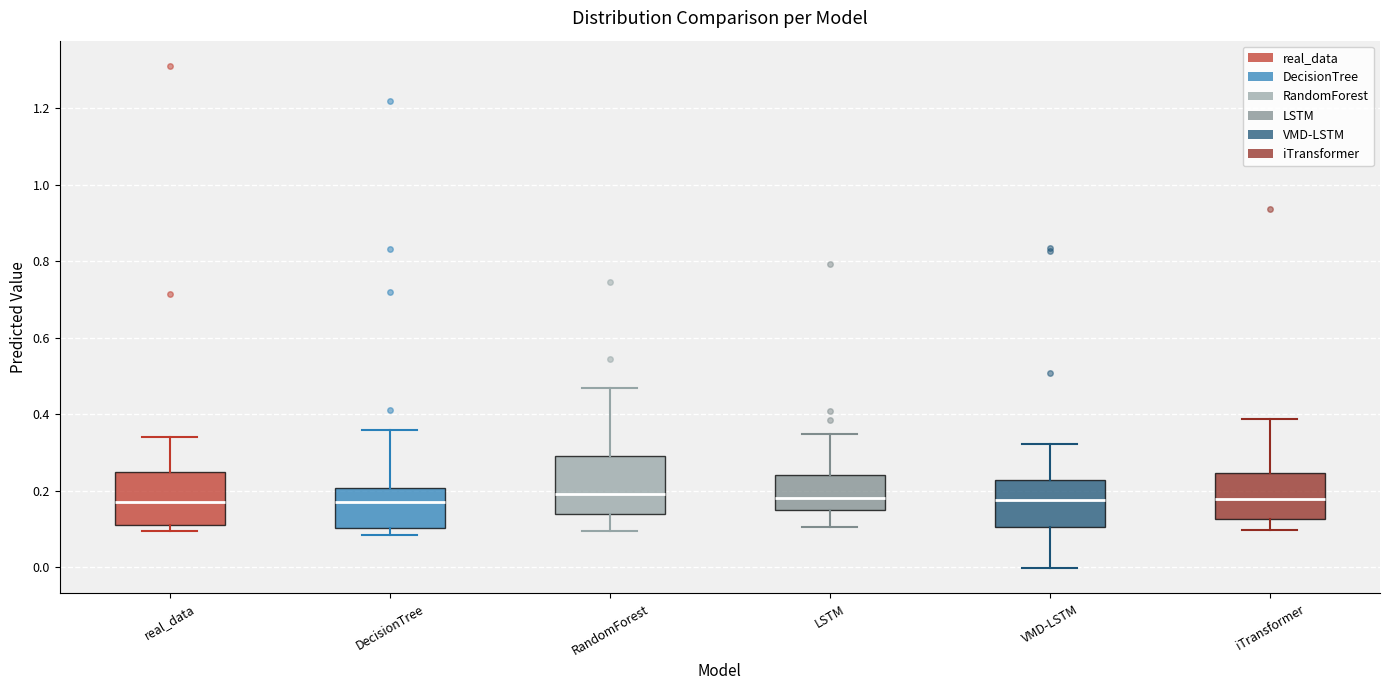

Reading left to right, transcribe this box plot: for each box, give where its median line is, the range the box spans, and where its two whiskers end, as read against the y-axis. The values are not printed on the chart, so give them approximately, as read against the axis.

real_data: median 0.18, box 0.10 to 0.26, whiskers 0.10 (just below the box's lower edge) to 0.34
DecisionTree: median 0.18, box 0.10 to 0.20, whiskers 0.08 to 0.36
RandomForest: median 0.20, box 0.14 to 0.30, whiskers 0.10 to 0.46
LSTM: median 0.18, box 0.14 to 0.24, whiskers 0.10 to 0.34
VMD-LSTM: median 0.18, box 0.10 to 0.22, whiskers 0.00 to 0.32
iTransformer: median 0.18, box 0.12 to 0.24, whiskers 0.10 to 0.38